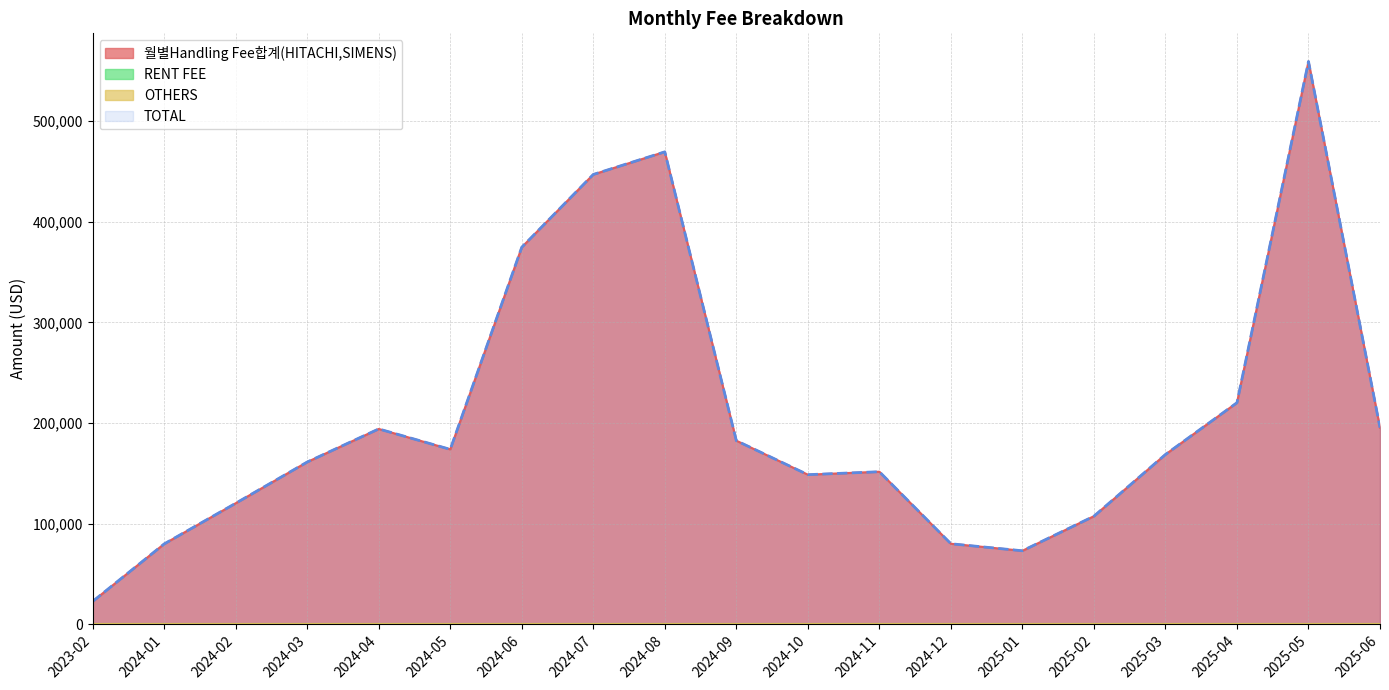

Where does the TOTAL series first go above 168640?

2024-04